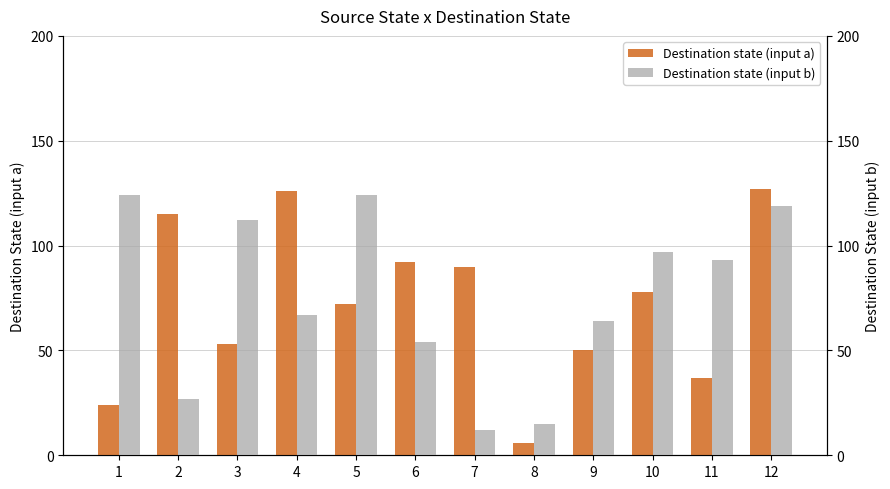

What is the average value of the Destination state (input b) series?

76